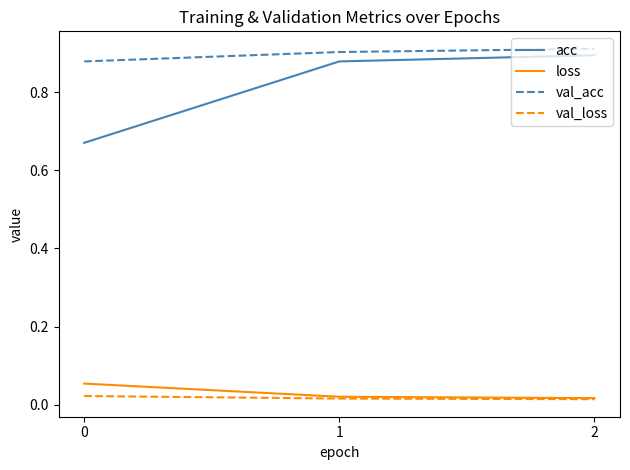

At how many categories does at least one series exceed 0?

3